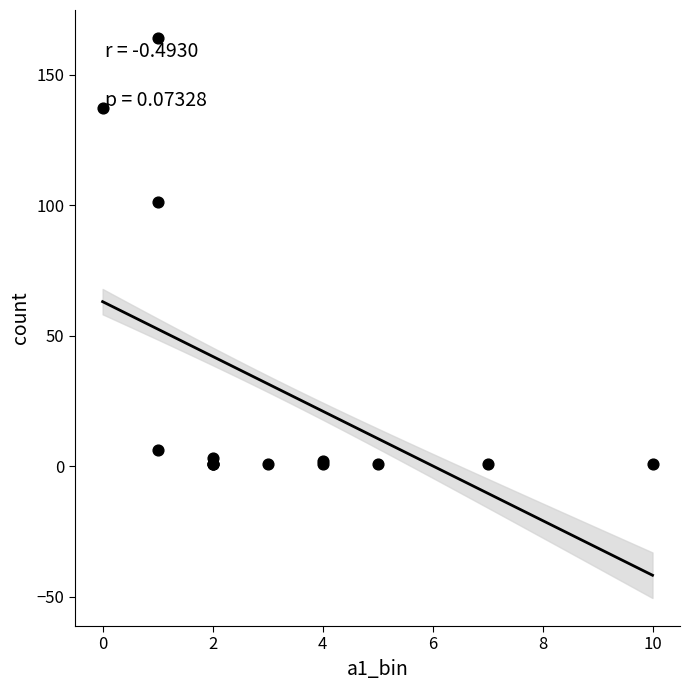

What Y value in the scatter plot is closest to 82?

101